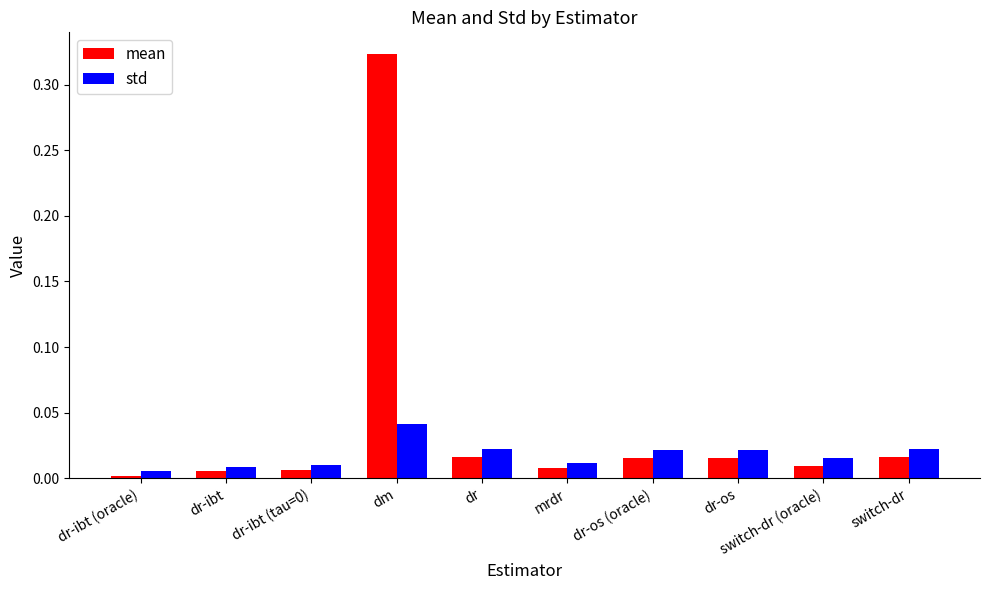

At how many categories does at least one series exceed 0?

10